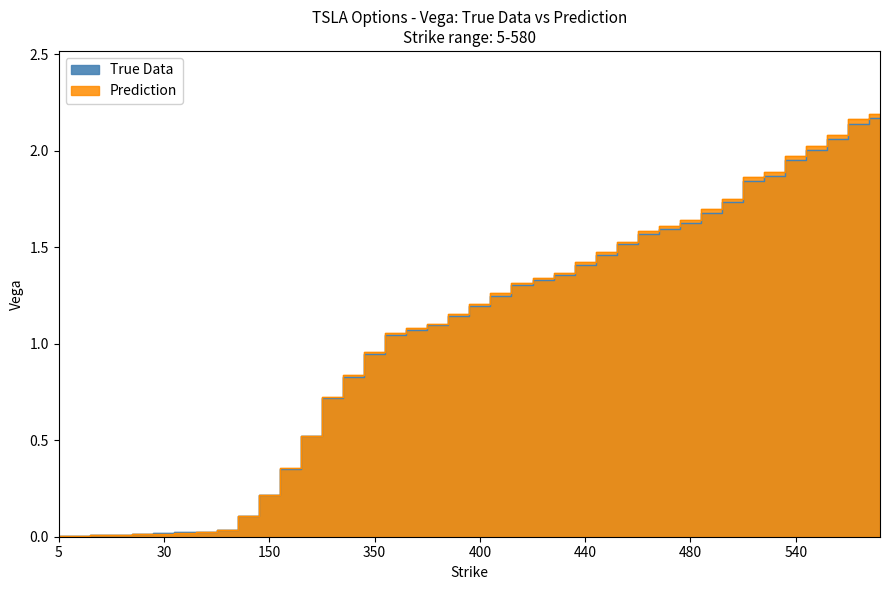

Where do Prediction and True Data first cross each other?

100 and 150